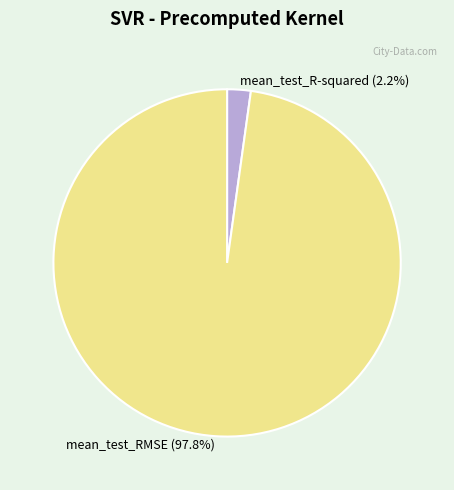

How many slices are in this pie chart?

2